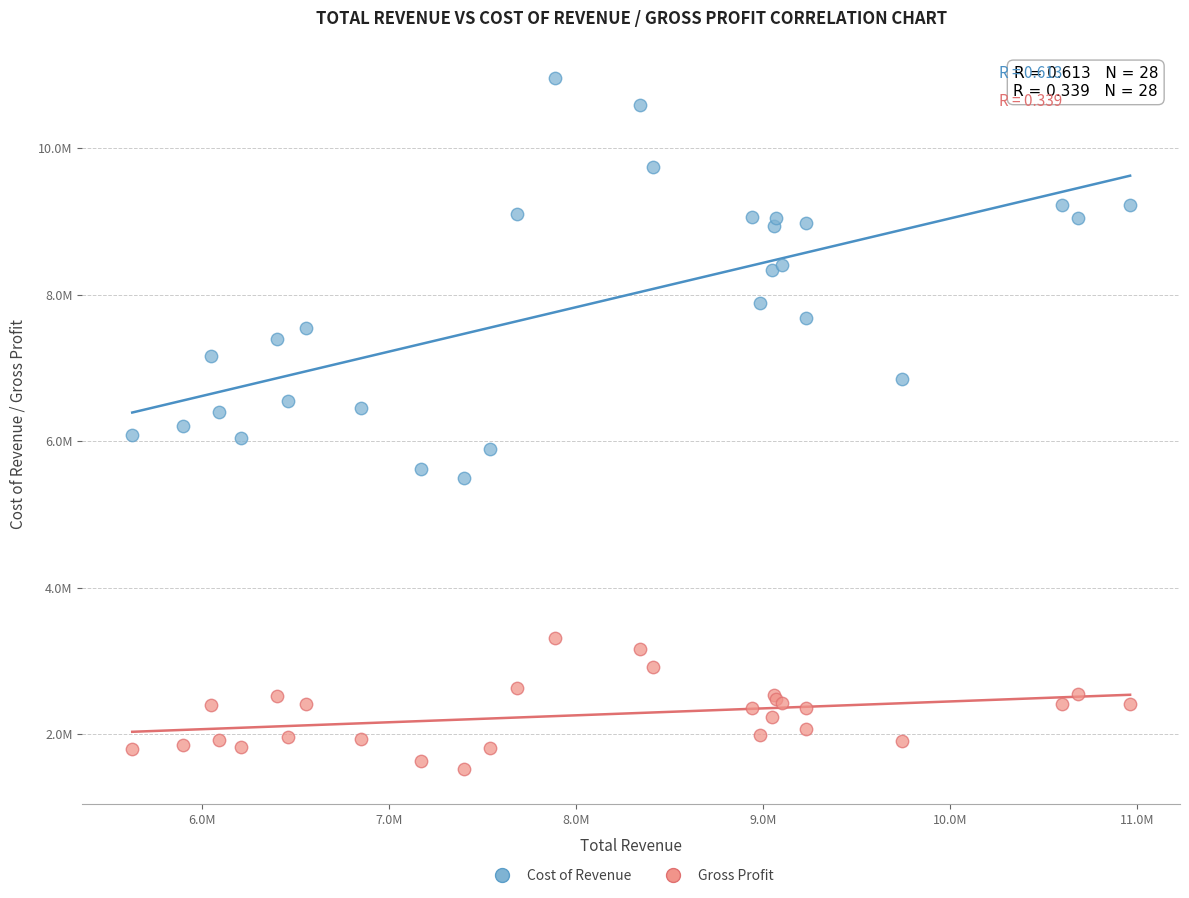

What are all the series names shown in the legend?

Cost of Revenue, Gross Profit